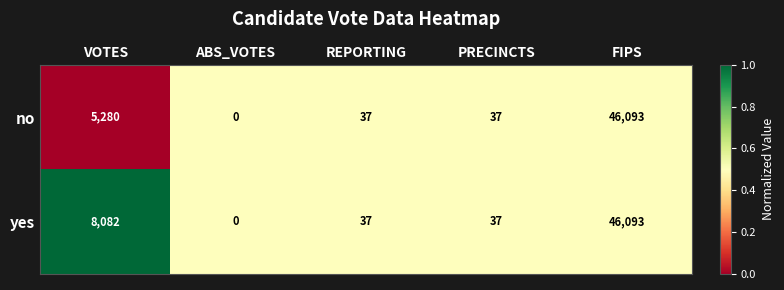

The value of no at REPORTING is 37. True or false?

True